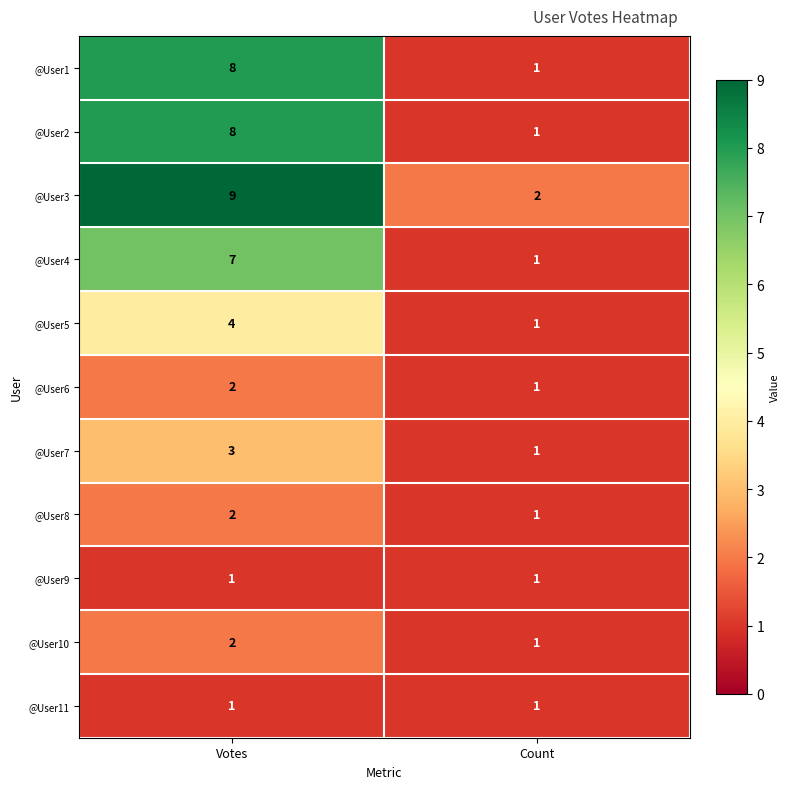

Which label corresponds to the largest value in the chart?

Votes